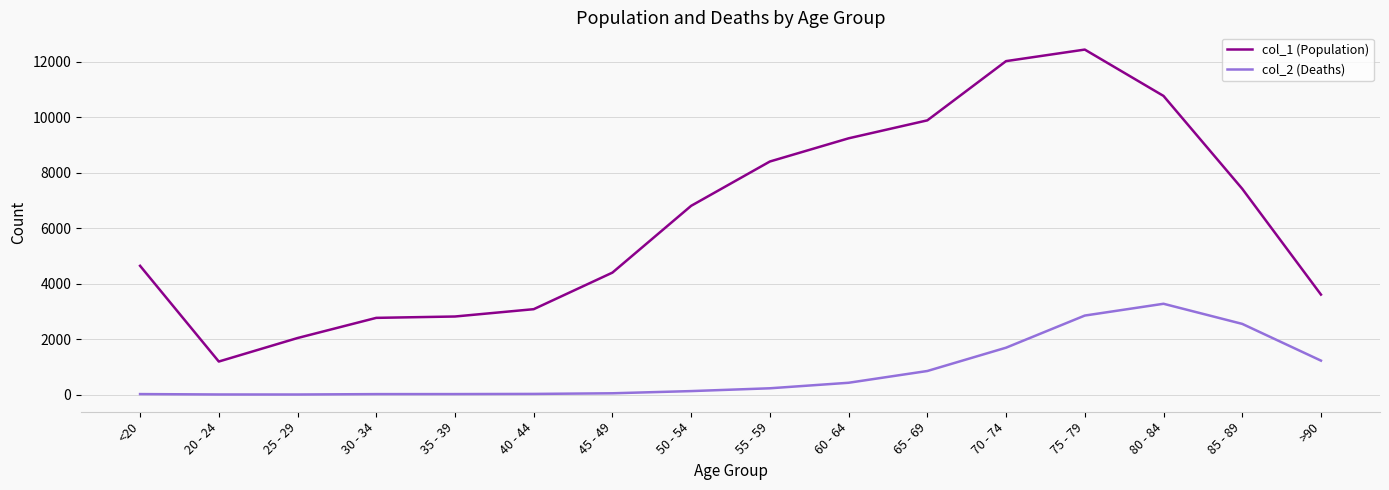

Count the number of categories in the chart.

16